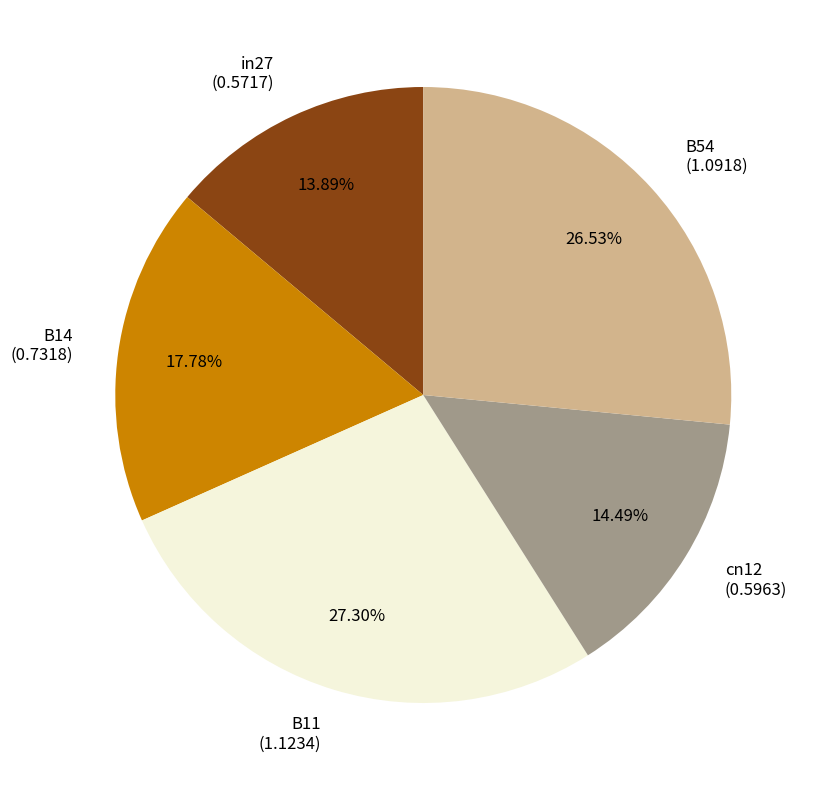

How many segments does this pie chart have?

5